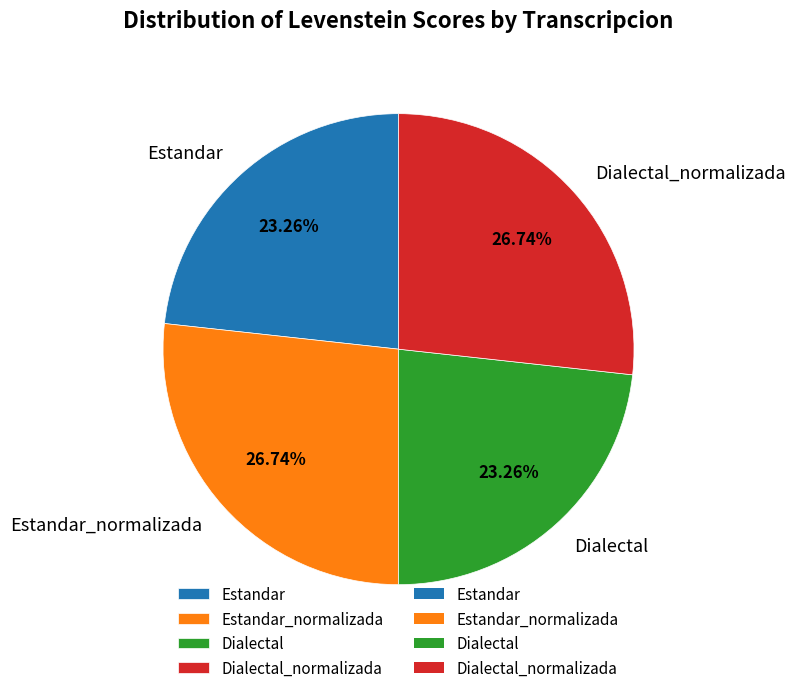

What is the ratio of the value at Estandar to the value at Dialectal_normalizada?

0.9